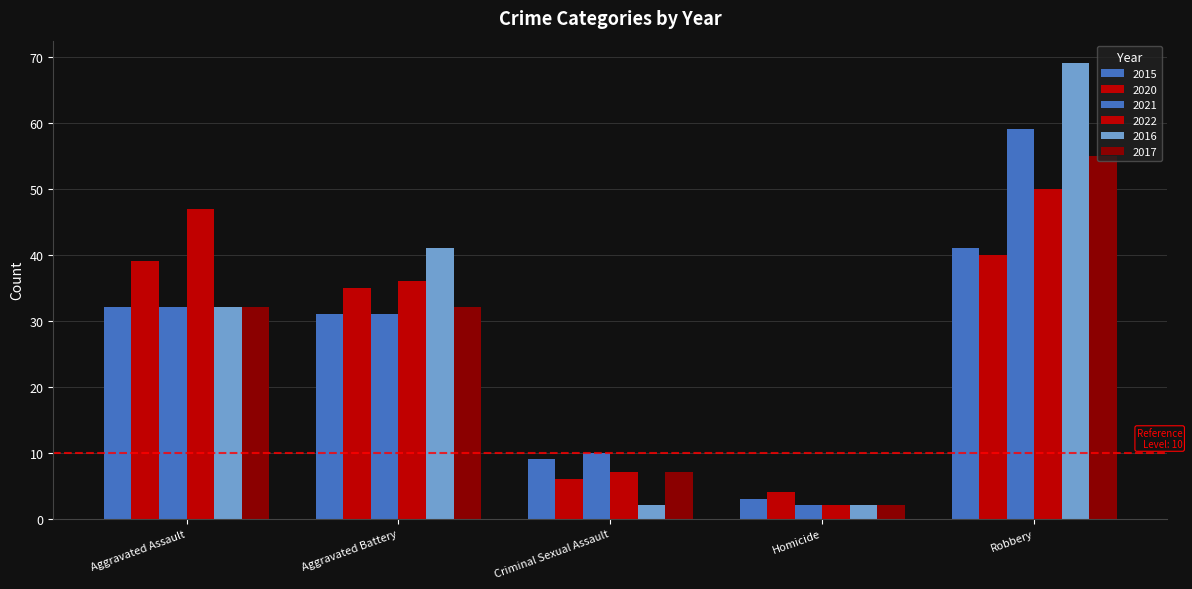

What is the highest value of the 2016 series?

69